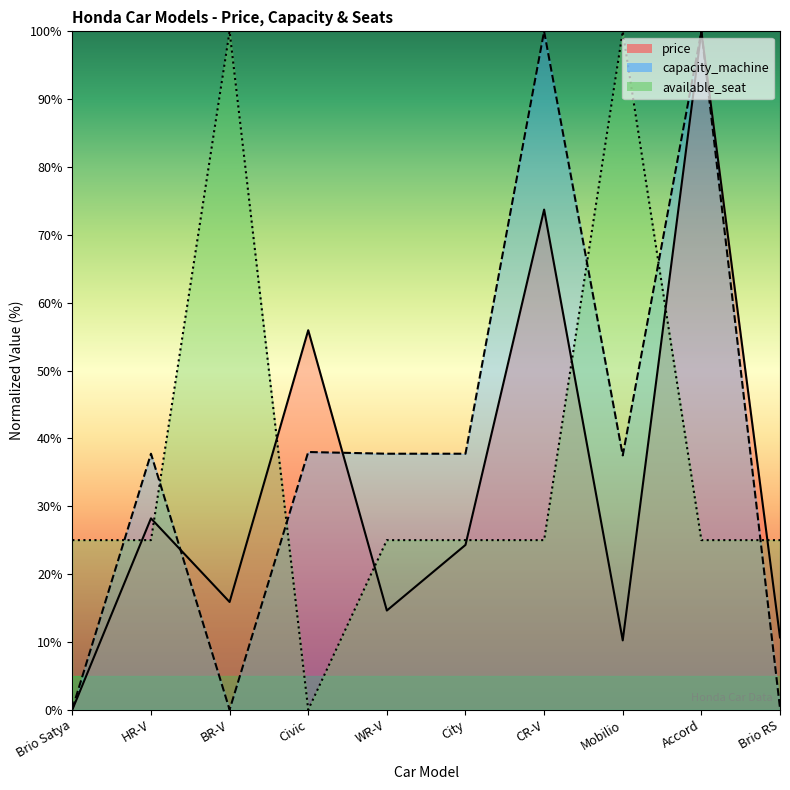

Reading left to right, what are all the values shown in this chart?

price: 0.0	28.2	15.9	55.9	14.6	24.3	73.7	10.2	100.0	10.7
capacity_machine: 0.1	37.7	0.0	38.0	37.7	37.7	100.0	37.5	100.0	0.3
available_seat: 25.0	25.0	100.0	0.0	25.0	25.0	25.0	100.0	25.0	25.0